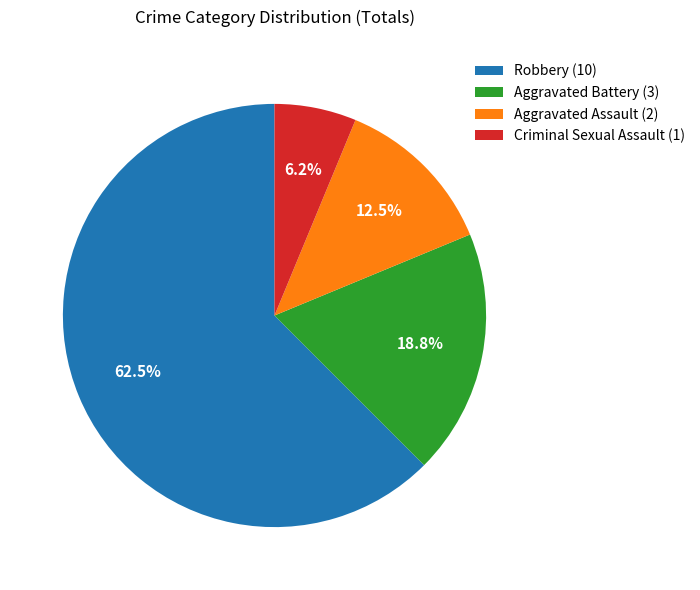

Approximately how many times larger is the value at Criminal Sexual Assault compared to Aggravated Assault?

0.5